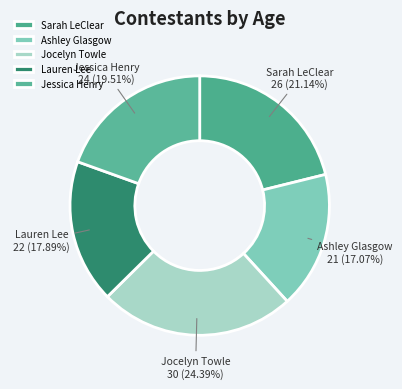

Combined, do Jessica Henry and Lauren Lee account for over 50%?

No